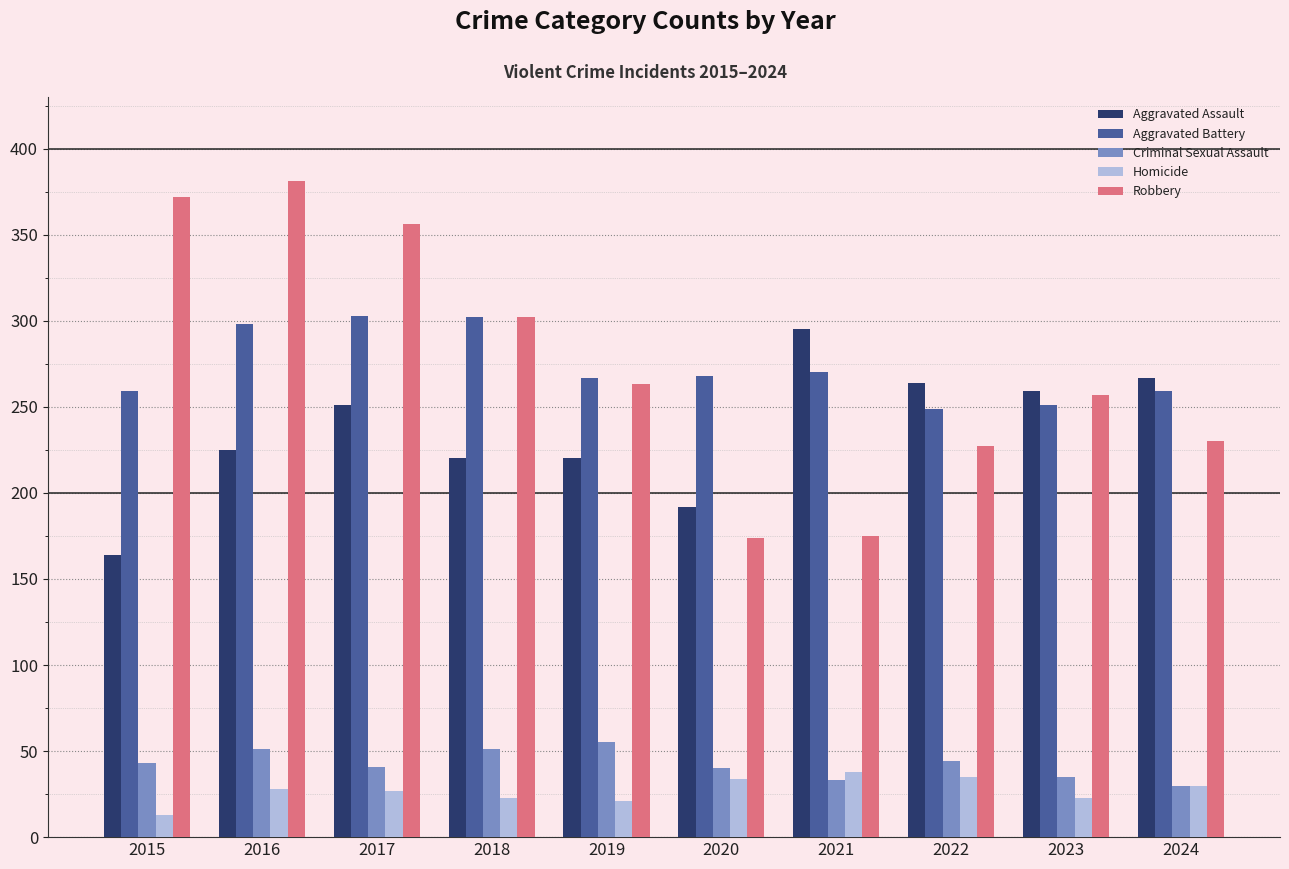

Count the number of categories in the chart.

10